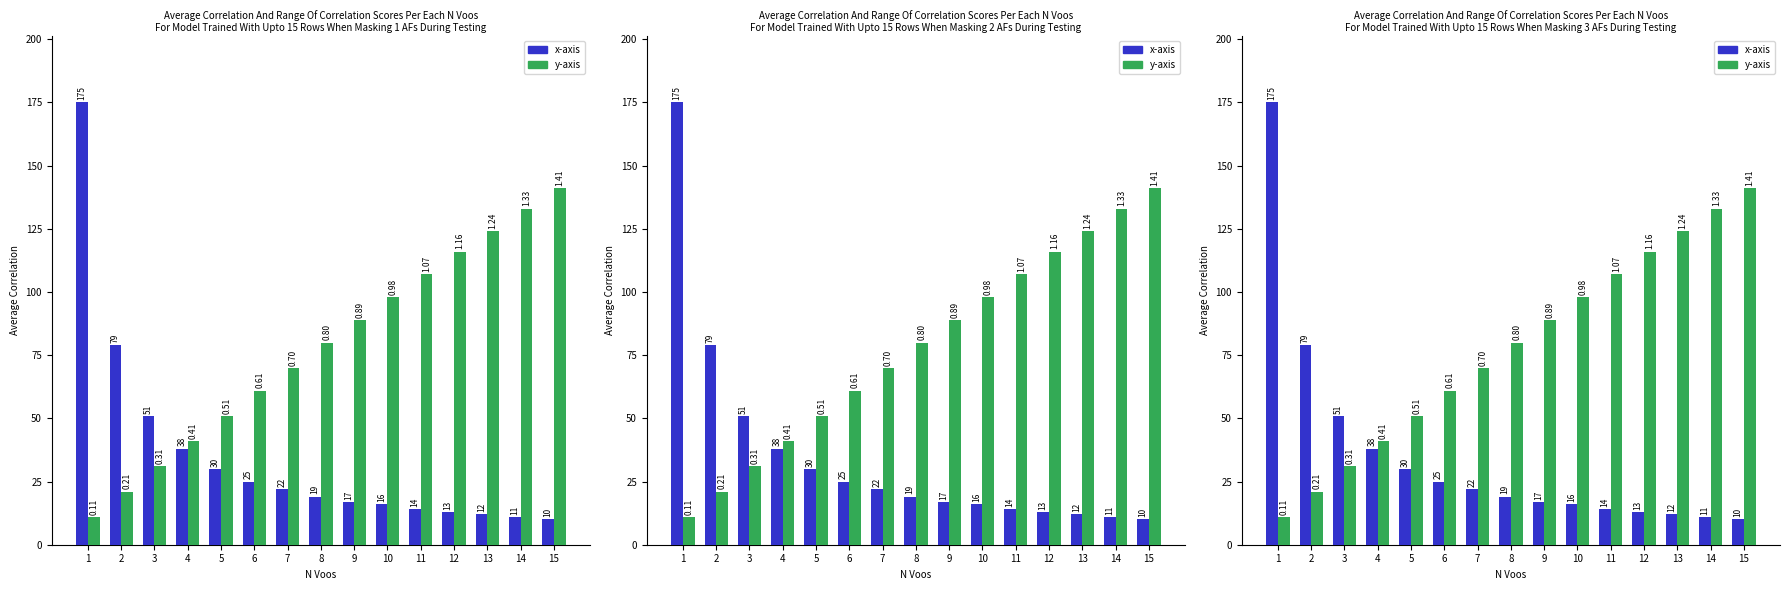

Reading left to right, list all the values displayed in this chart.

x-axis: 175.0	79.0	51.0	38.0	30.0	25.0	22.0	19.0	17.0	16.0	14.0	13.0	12.0	11.0	10.0
y-axis: 11.0	21.0	31.0	41.0	51.0	61.0	70.0	80.0	89.0	98.0	107.0	116.0	124.0	133.0	141.0